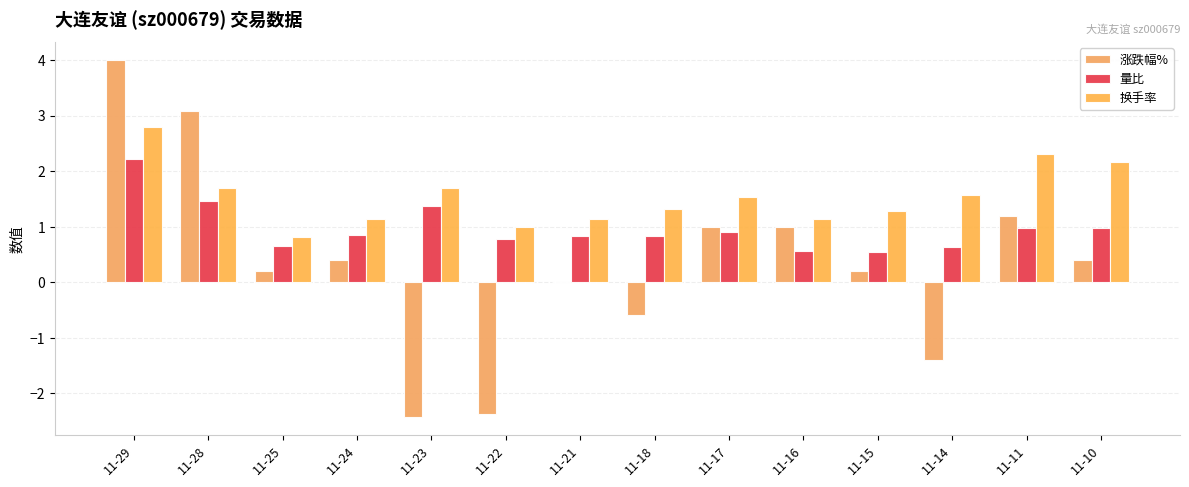

What is the difference between the highest and lowest values at 11-29?

1.8